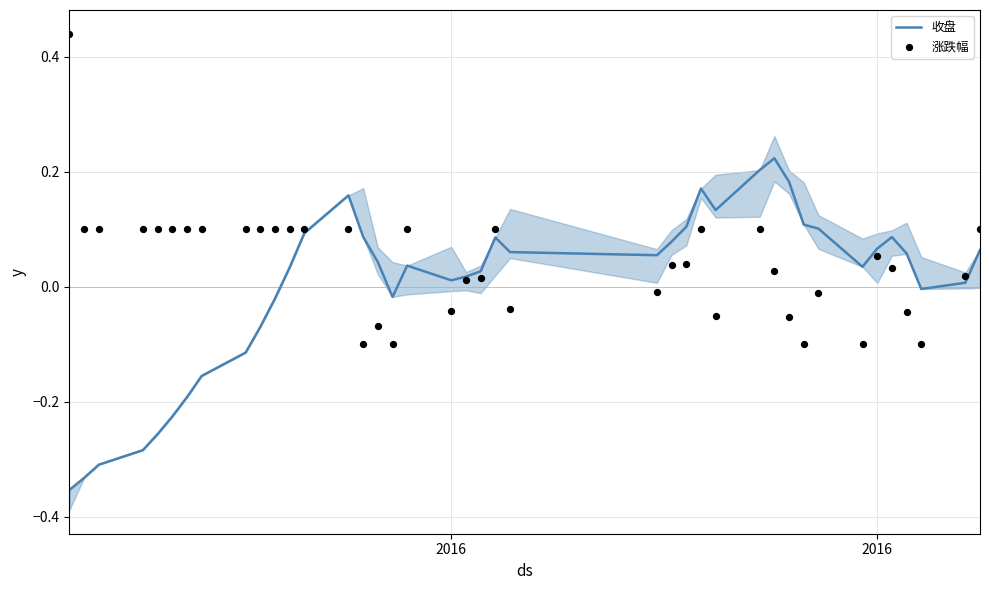

Is the value of 涨跌幅 at 24 greater than the value of 收盘 at 2016?

Yes